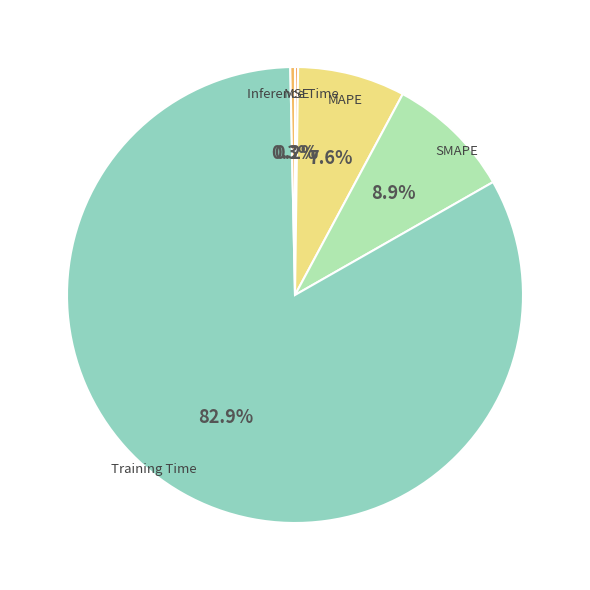

Is there a majority slice in this chart?

Yes